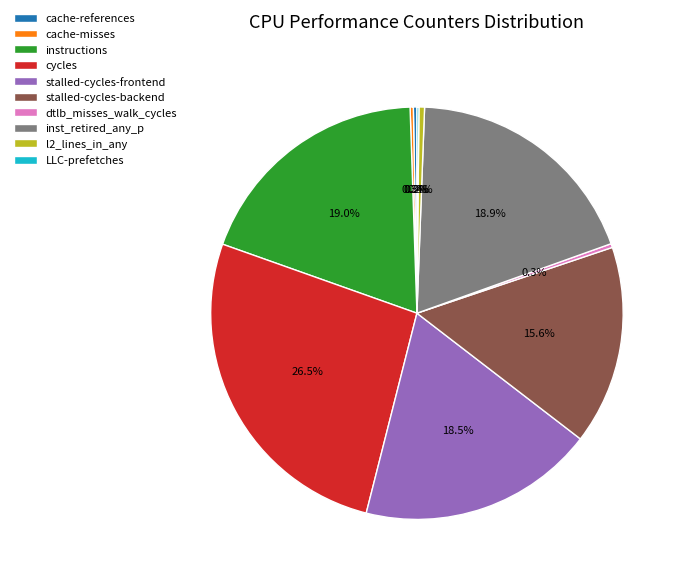

Is there any slice that represents more than half of the pie?

No